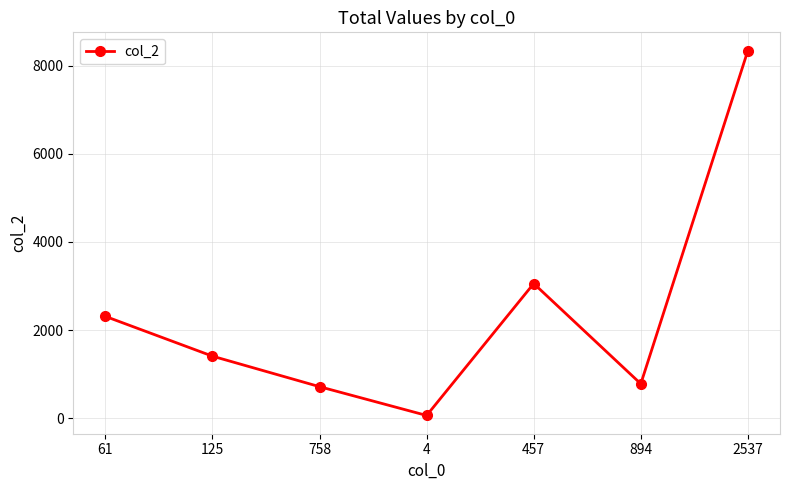

What is the difference between the maximum and minimum values?

8275